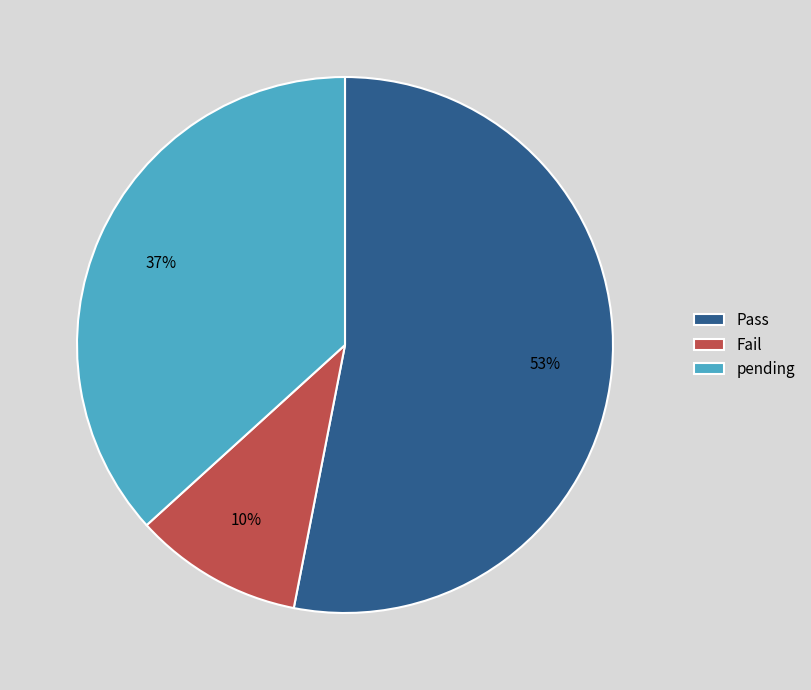

What is the ratio of the value at Fail to the value at pending?

0.3